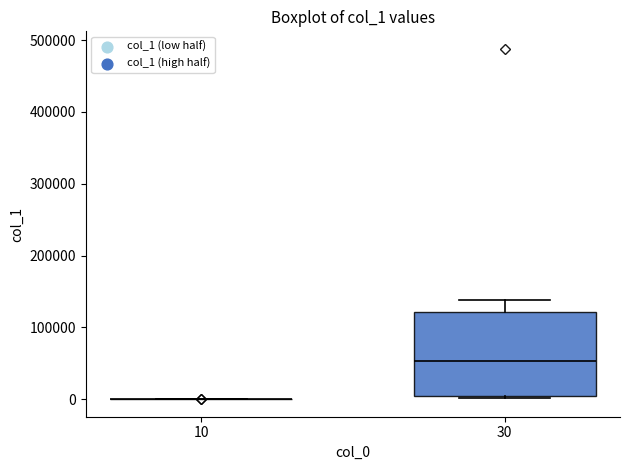

Where is the upper edge of the box at x = 30 on the y-axis? The values are not printed on the chart, so give them approximately, as read against the axis.

120000